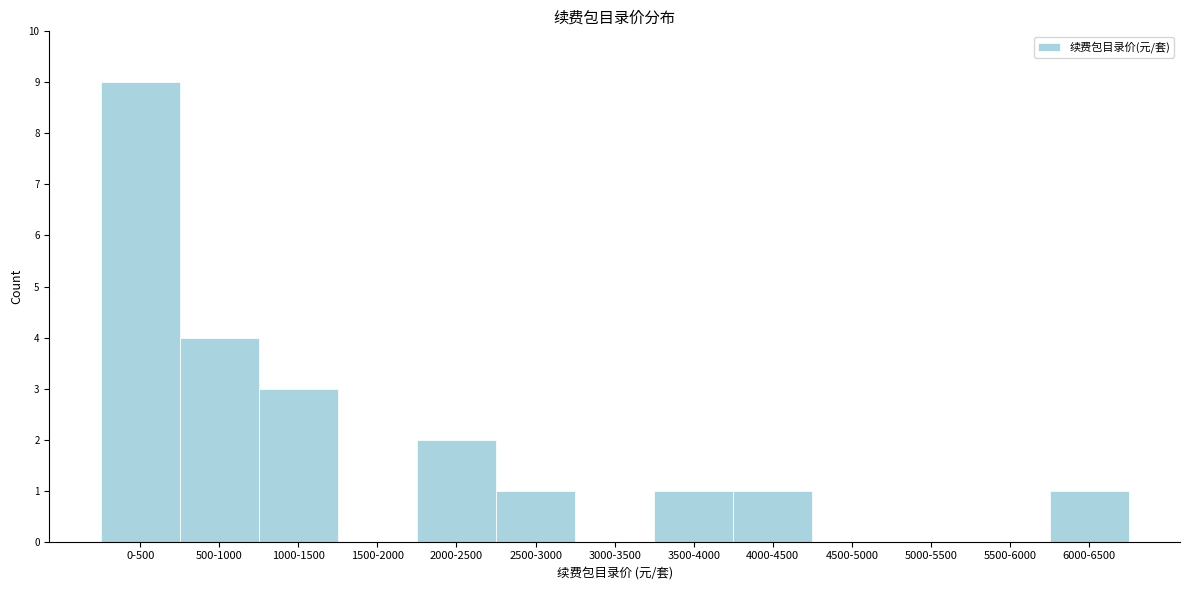

Reading right to left, list all the values displayed in this chart.

6000-6500=1	5500-6000=0	5000-5500=0	4500-5000=0	4000-4500=1	3500-4000=1	3000-3500=0	2500-3000=1	2000-2500=2	1500-2000=0	1000-1500=3	500-1000=4	0-500=9